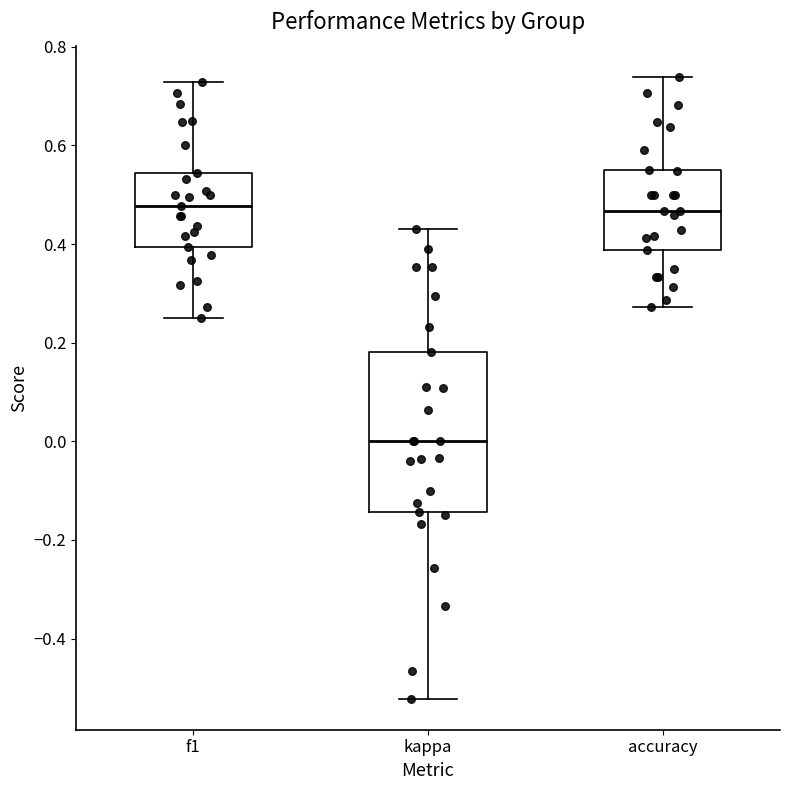

Reading left to right, transcribe this box plot: for each box, give where its median line is, the range the box spans, and where its two whiskers end, as read against the y-axis. The values are not printed on the chart, so give them approximately, as read against the axis.

f1: median 0.48, box 0.40 to 0.54, whiskers 0.26 to 0.72
kappa: median 0.00, box -0.14 to 0.18, whiskers -0.52 to 0.42
accuracy: median 0.46, box 0.38 to 0.56, whiskers 0.28 to 0.74